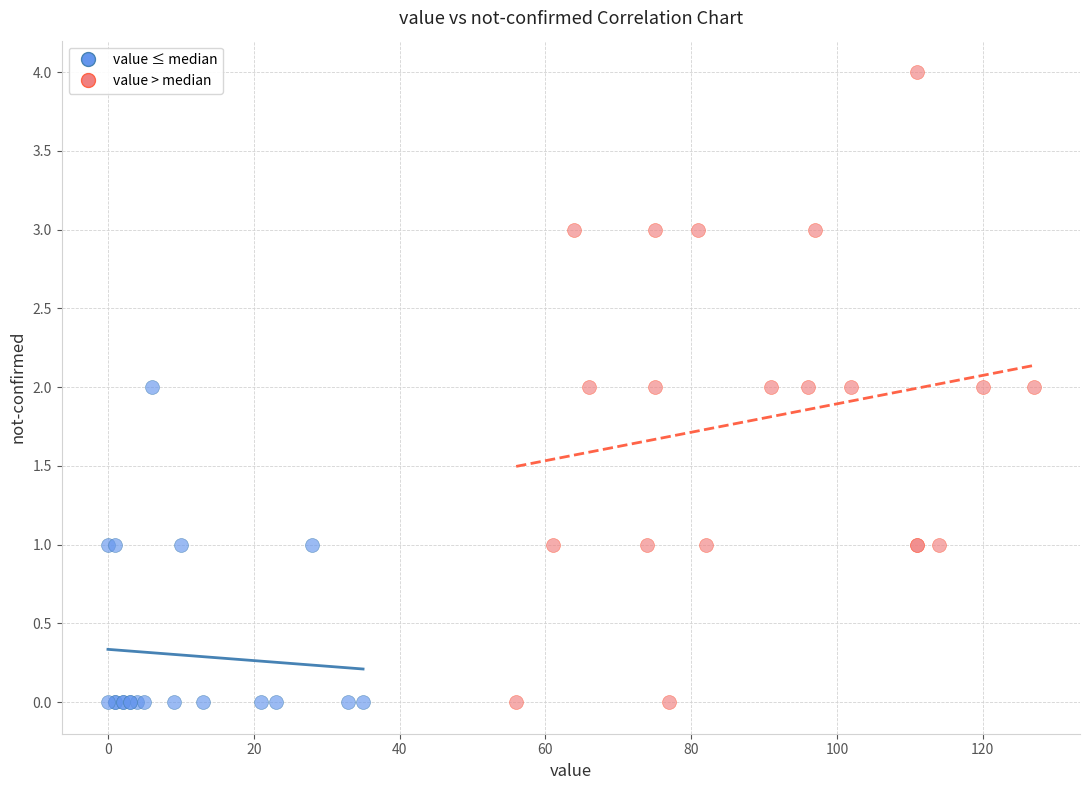

Which series has the largest Y range (max minus min)?

value > median